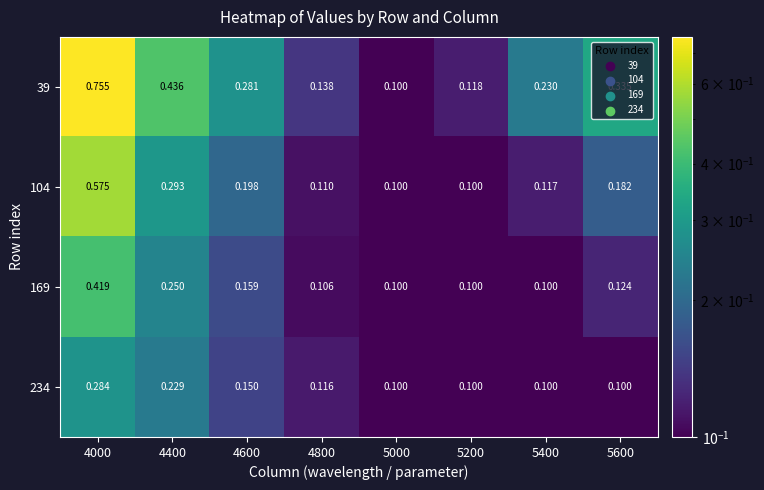

Is the value of 234 at 4800 greater than the value of 104 at 4000?

No